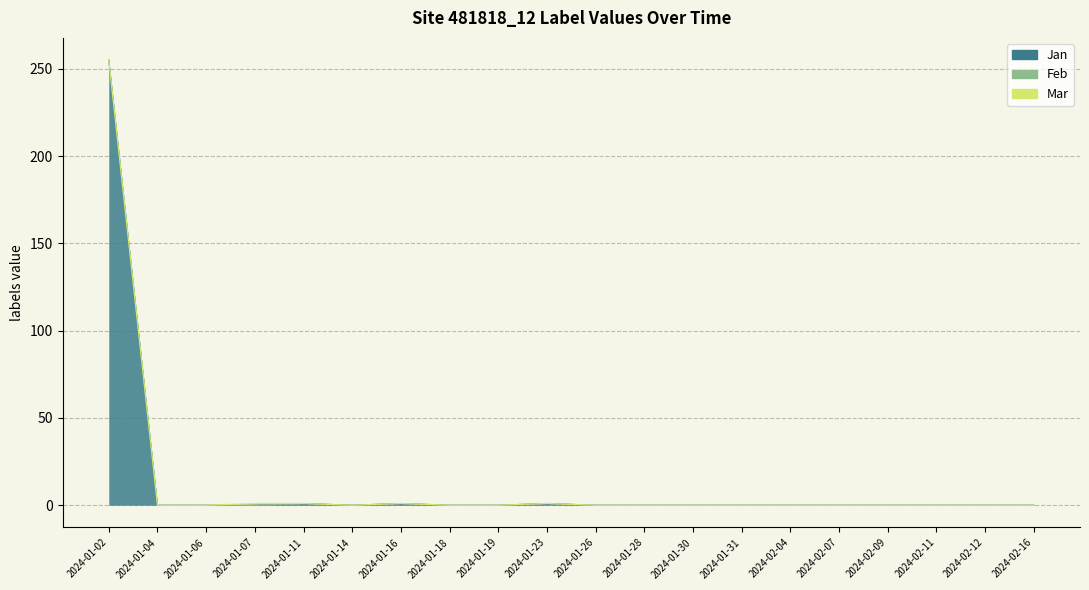

How many positive values does the Jan series have?

4